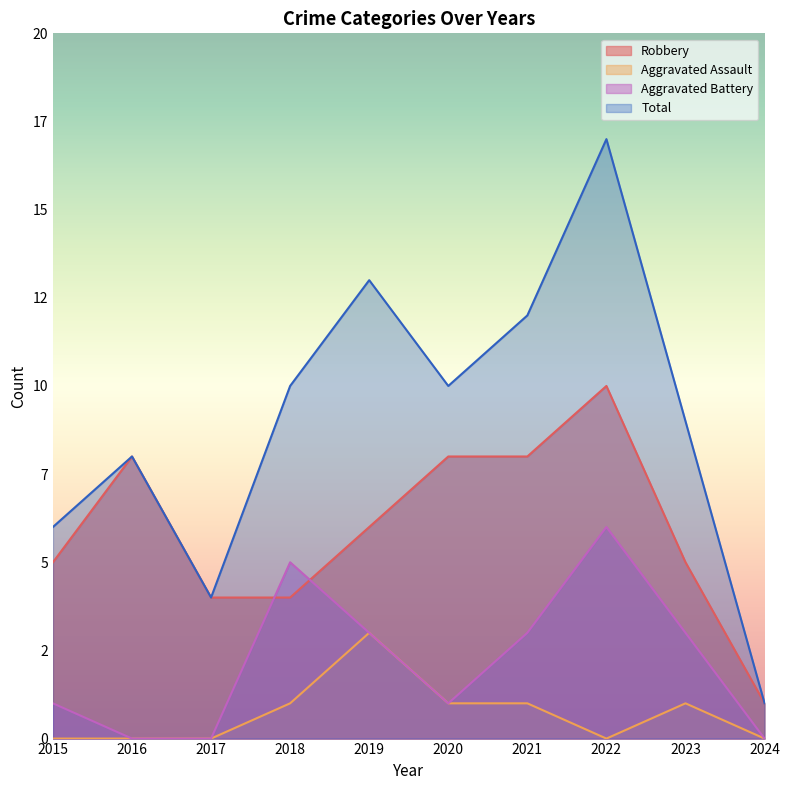

Which series has the largest total across all categories?

Total